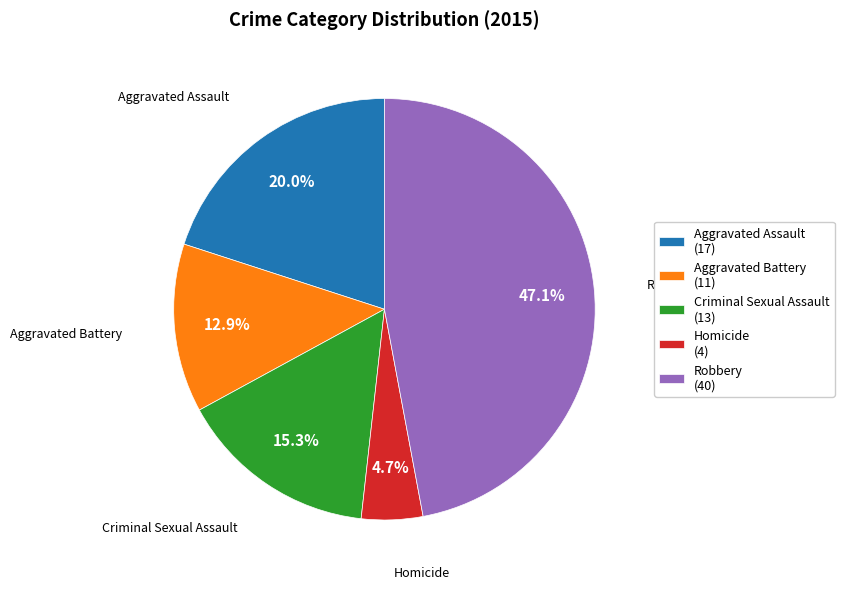

Between Homicide and Aggravated Assault, which is larger?

Aggravated Assault